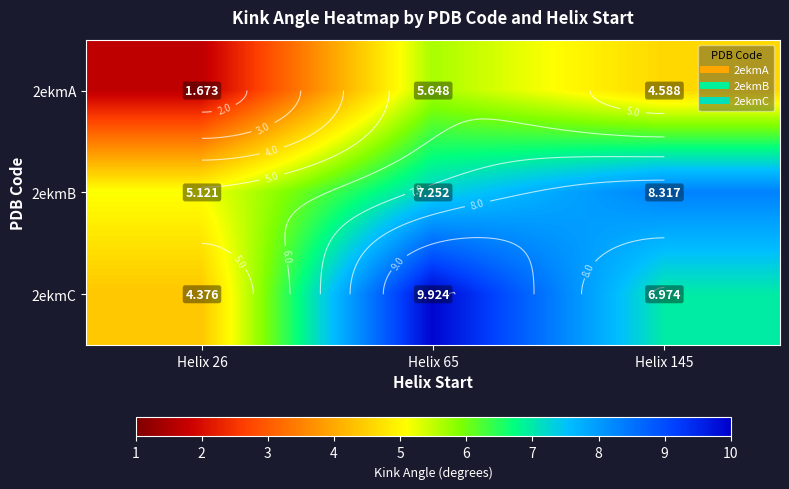

Which category has the lowest value across all series?

Helix 26